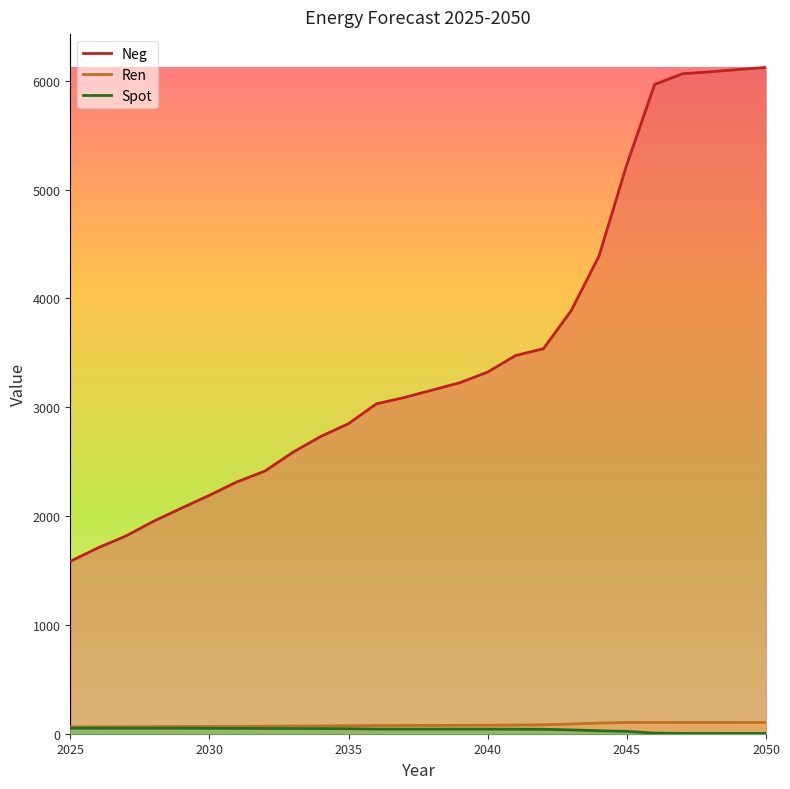

Reading left to right, transcribe all the data shown in this chart.

Neg: 2025=1584.0	2026=1708.0	2027=1817.0	2028=1953.0	2029=2073.0	2030=2191.0	2031=2315.0	2032=2414.0	2033=2586.0	2034=2731.0	2035=2849.0	2036=3031.0	2037=3089.0	2038=3157.0	2039=3225.0	2040=3323.0	2041=3475.0	2042=3537.0	2043=3887.0	2044=4389.0	2045=5230.0	2046=5966.0	2047=6064.0	2048=6082.0	2049=6103.0	2050=6122.0
Ren: 2025=61.6	2026=63.1	2027=64.1	2028=65.3	2029=66.2	2030=67.2	2031=68.2	2032=69.0	2033=70.6	2034=71.9	2035=73.3	2036=75.0	2037=75.6	2038=76.2	2039=76.9	2040=77.9	2041=79.7	2042=81.7	2043=89.1	2044=98.0	2045=103.5	2046=103.2	2047=103.2	2048=103.2	2049=103.2	2050=103.2
Spot: 2025=51.3	2026=50.7	2027=51.0	2028=51.2	2029=50.6	2030=49.6	2031=48.9	2032=48.6	2033=47.7	2034=47.1	2035=46.2	2036=42.7	2037=42.5	2038=42.6	2039=42.6	2040=42.4	2041=41.8	2042=40.8	2043=35.0	2044=27.1	2045=21.8	2046=5.6	2047=2.6	2048=2.6	2049=2.7	2050=2.7